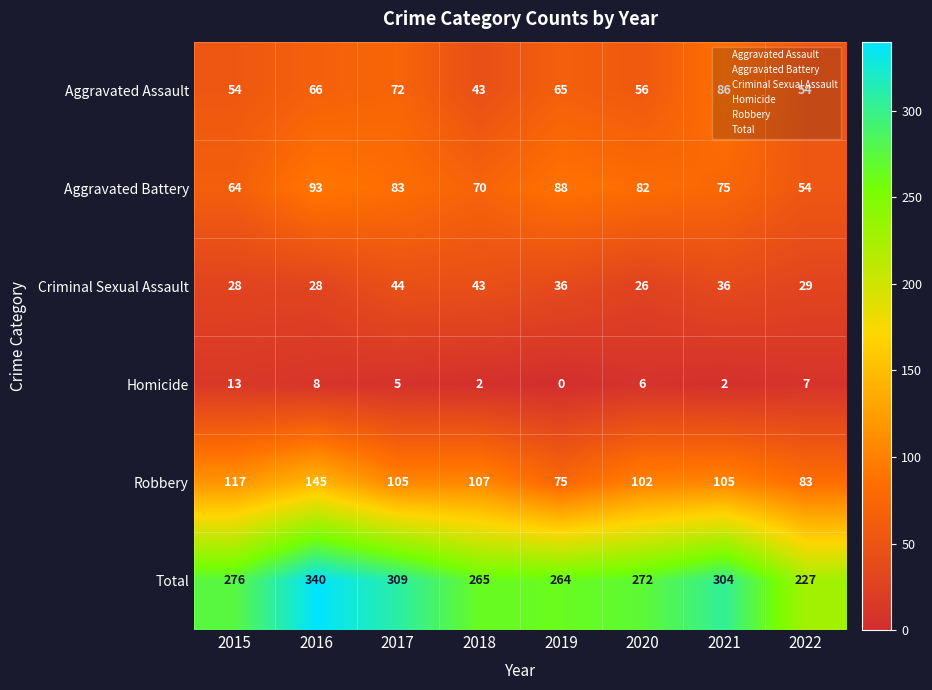

The value of Robbery at 2021 is 32. True or false?

False